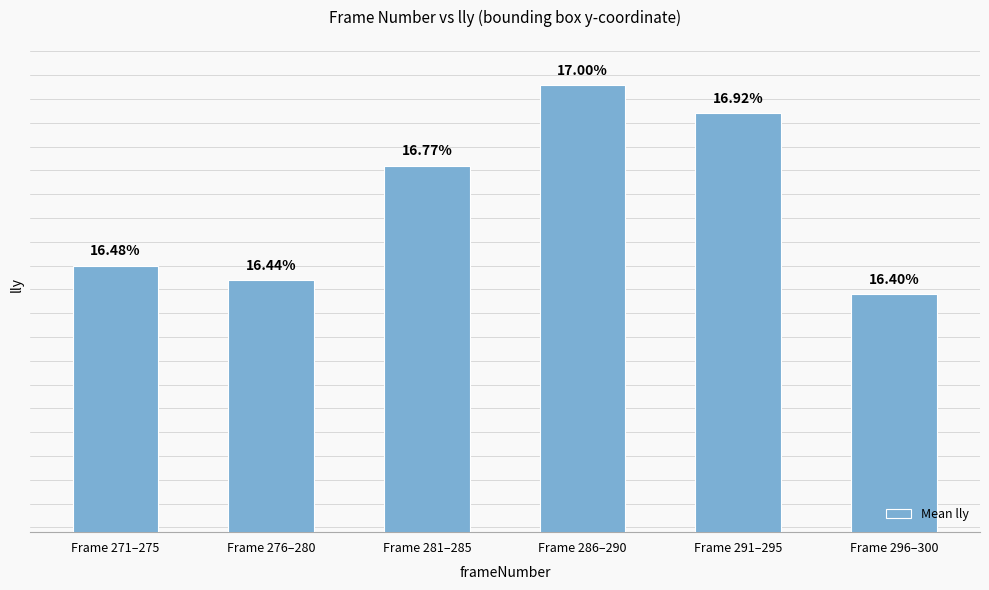

At which category does the chart reach its peak across all series?

Frame 286–290